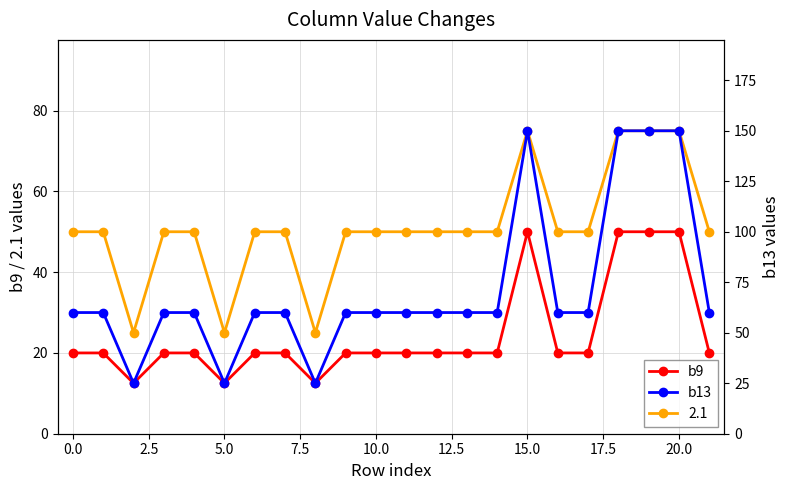

Where is the first local maximum for b9?

15